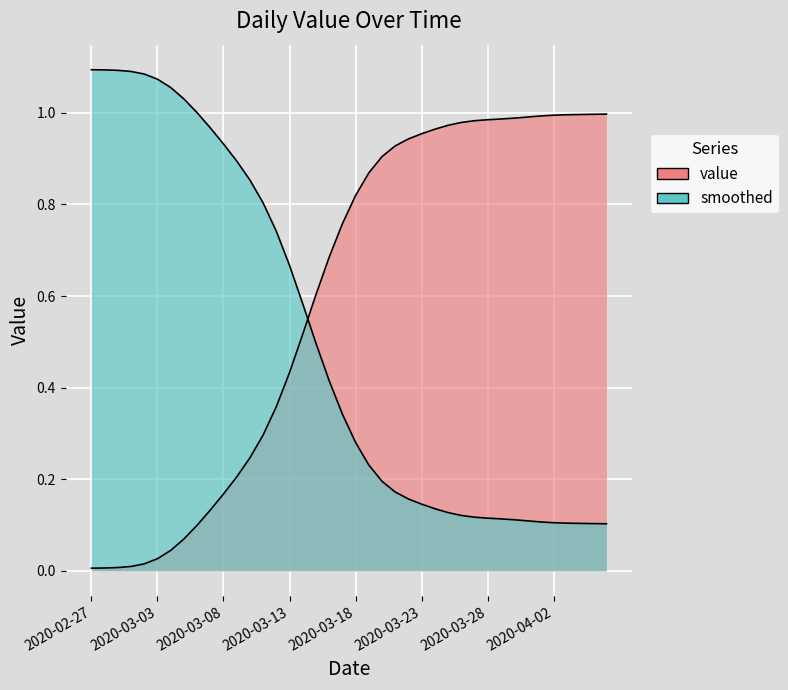

Between 2020-03-16 and 2020-03-06, which is larger?

2020-03-16